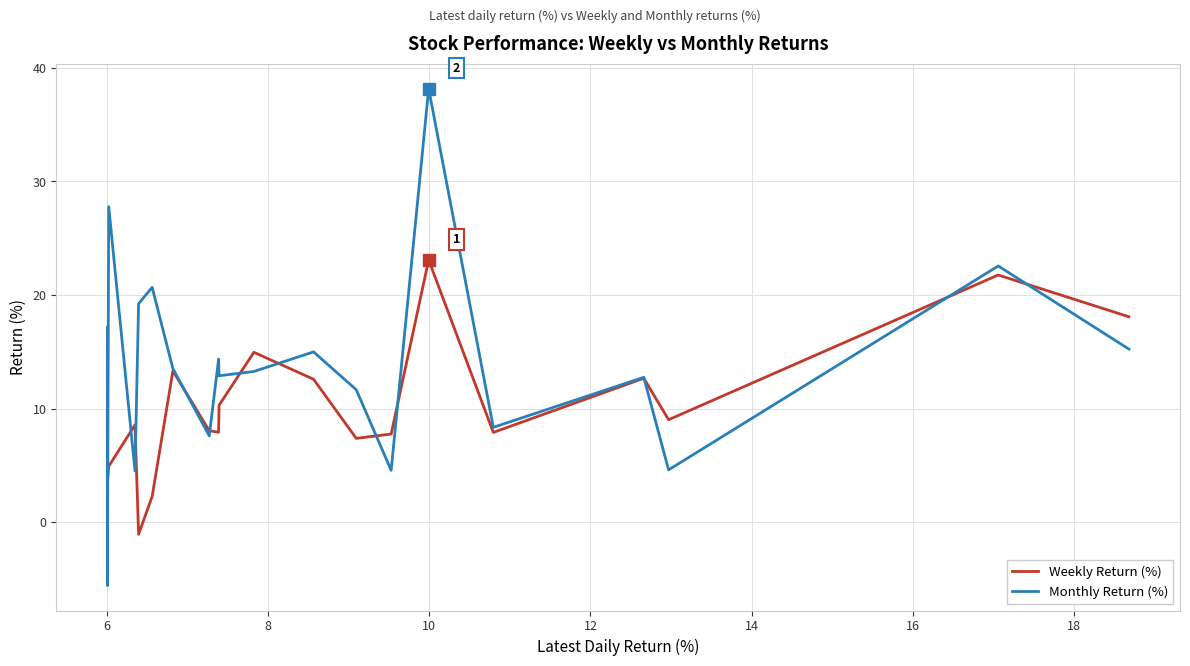

List the series in order of their peak value, lowest first.

Weekly Return (%), Monthly Return (%)